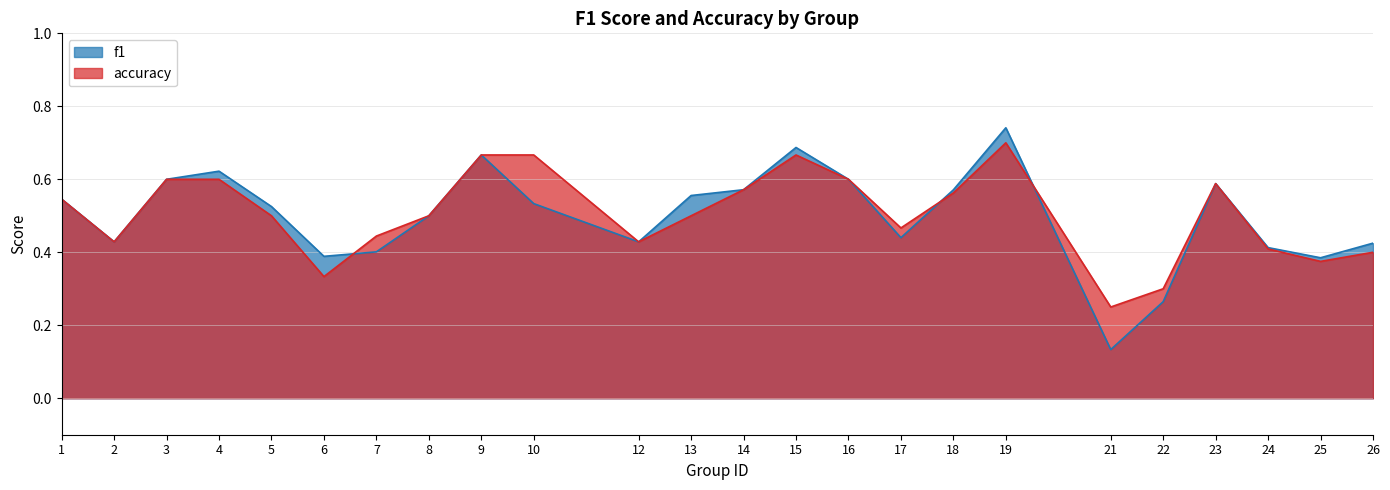

Which label corresponds to the smallest value in the chart?

21